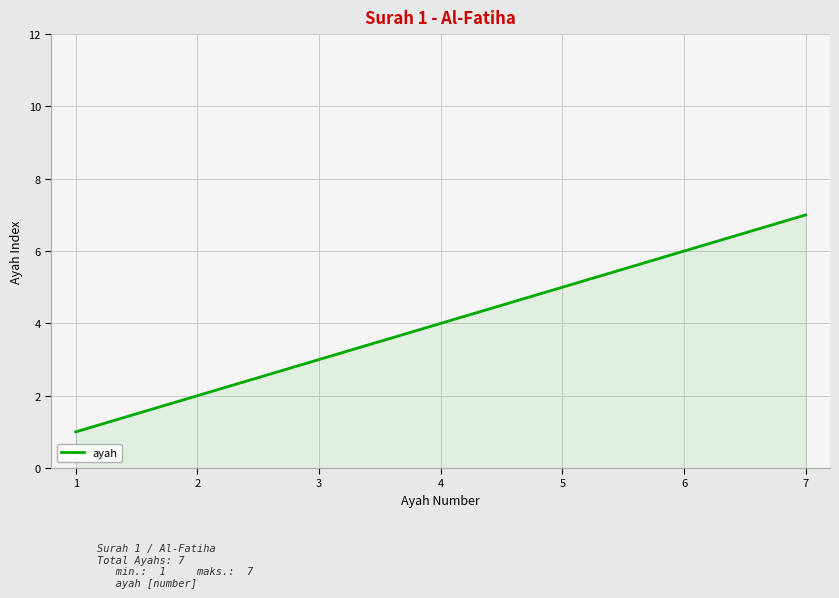

Reading right to left, transcribe all the data shown in this chart.

7	6	5	4	3	2	1